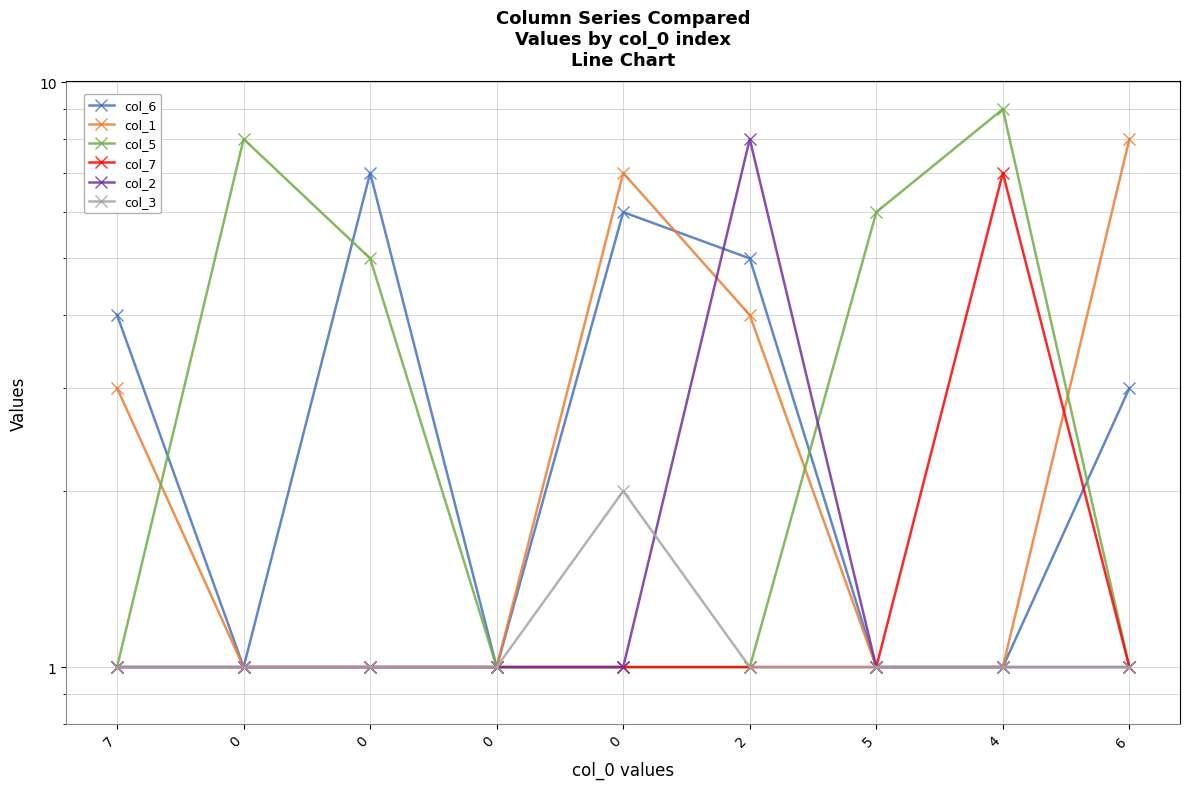

Reading left to right, list all the values displayed in this chart.

col_6: 7=4	0=1	0=7	0=1	0=6	2=5	5=1	4=1	6=3
col_1: 7=3	0=1	0=1	0=1	0=7	2=4	5=1	4=1	6=8
col_5: 7=1	0=8	0=5	0=1	0=1	2=1	5=6	4=9	6=1
col_7: 7=1	0=1	0=1	0=1	0=1	2=1	5=1	4=7	6=1
col_2: 7=1	0=1	0=1	0=1	0=1	2=8	5=1	4=1	6=1
col_3: 7=1	0=1	0=1	0=1	0=2	2=1	5=1	4=1	6=1